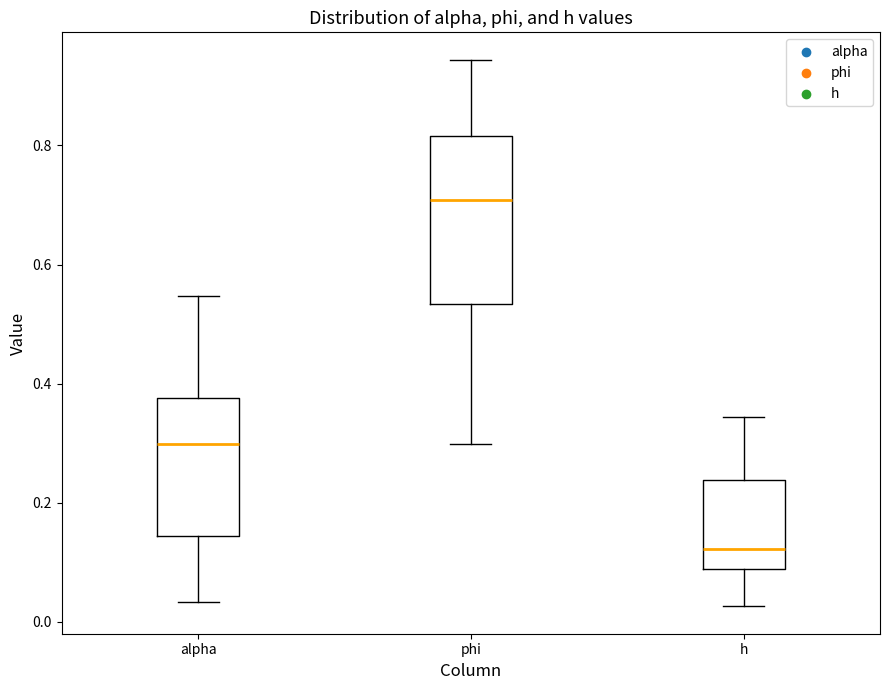

Which box is the tallest, from its lower edge to its upper edge?

phi